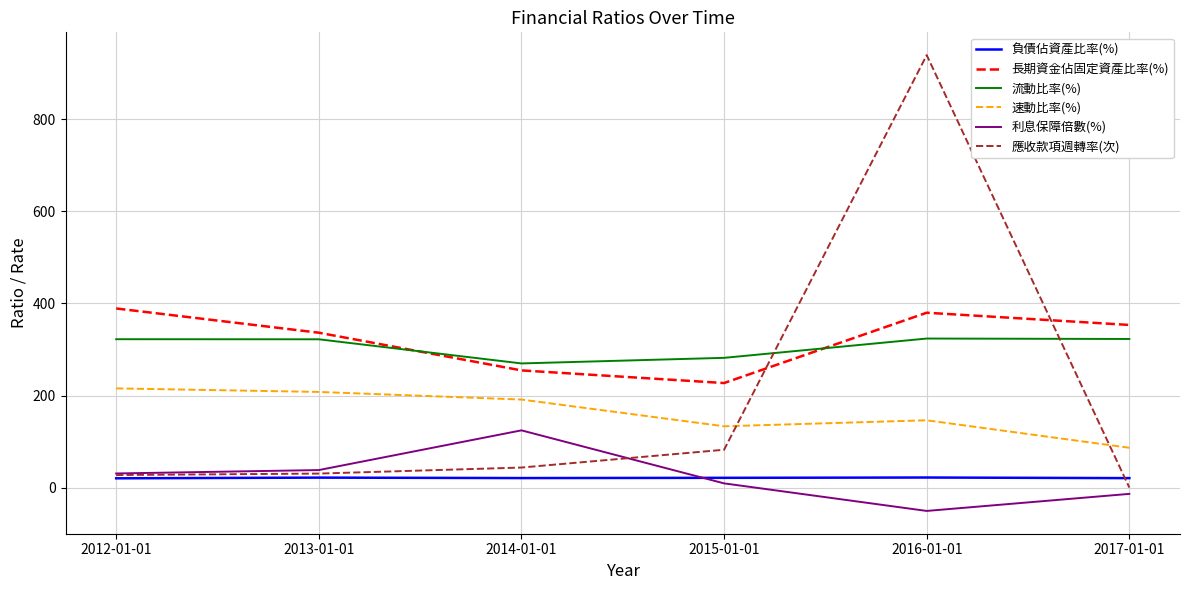

The 長期資金佔固定資產比率(%) series shows 116.3 at 2013-01-01. True or false?

False